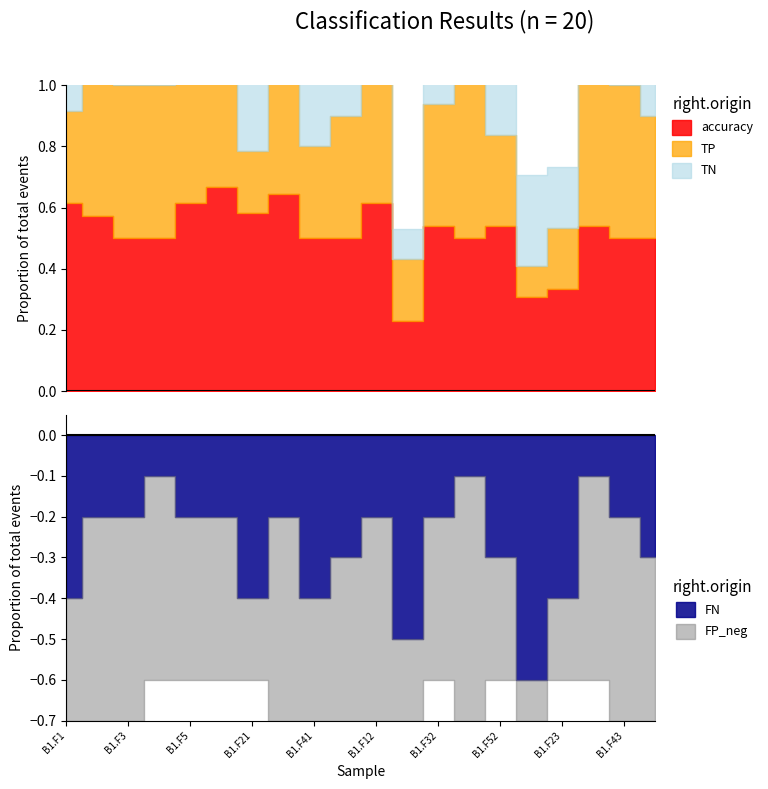

Where is the first local maximum for TP?

B1.F31